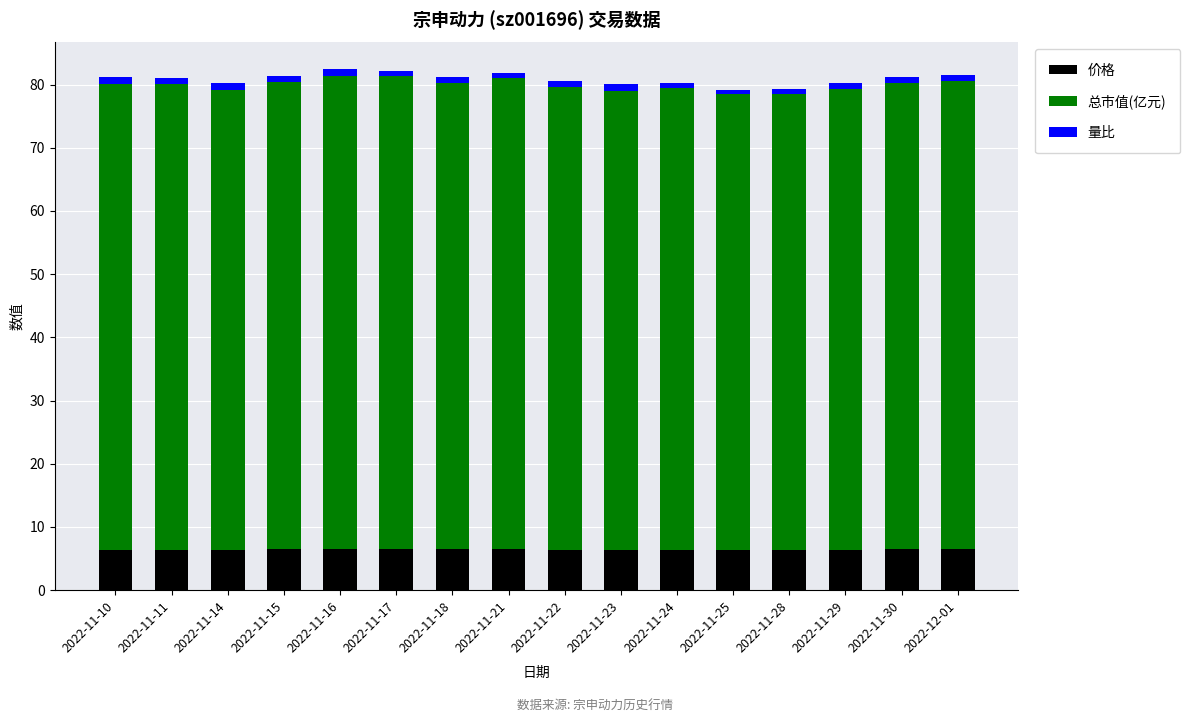

Count the number of categories in the chart.

16